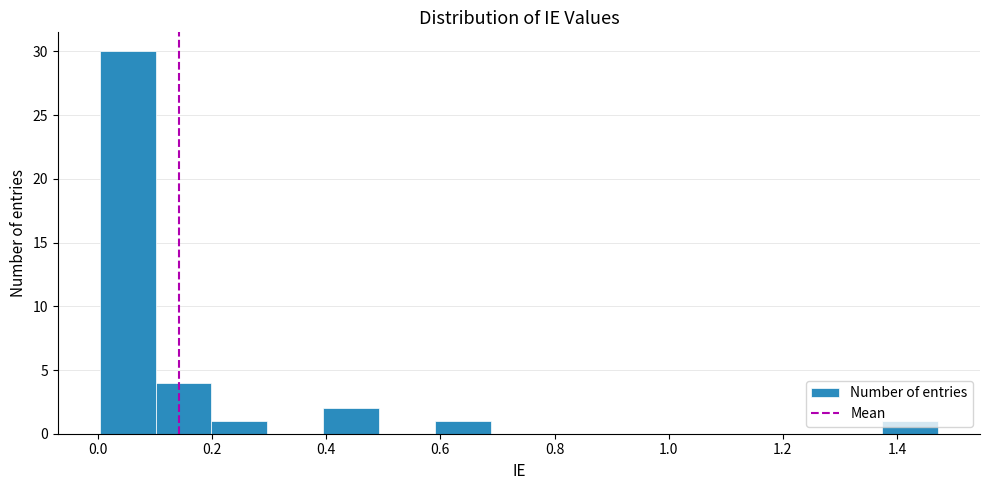

Which range on the x-axis has the tallest bar?

0.00 to 0.10